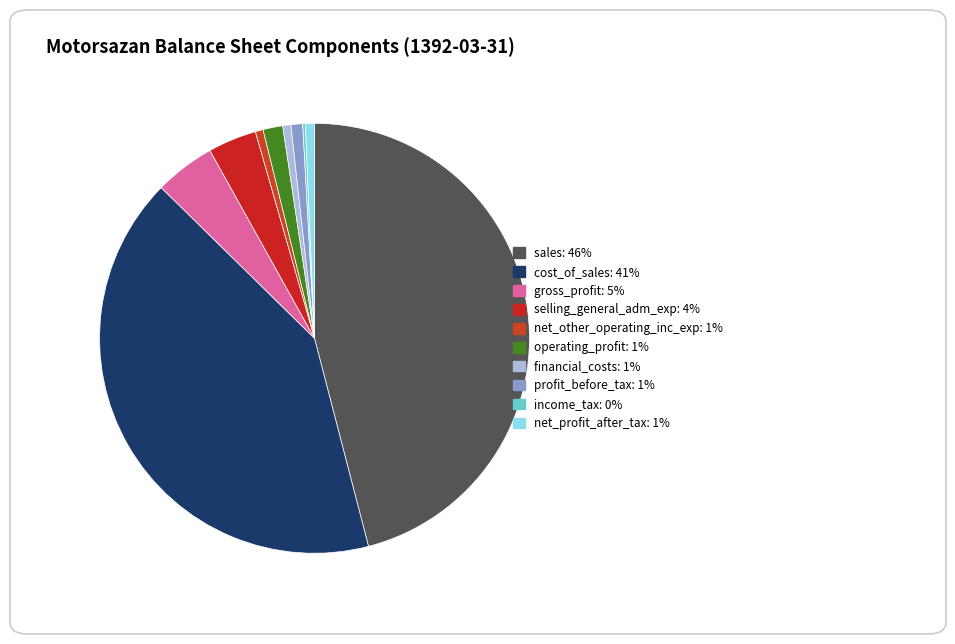

Count the number of slices in the pie.

10